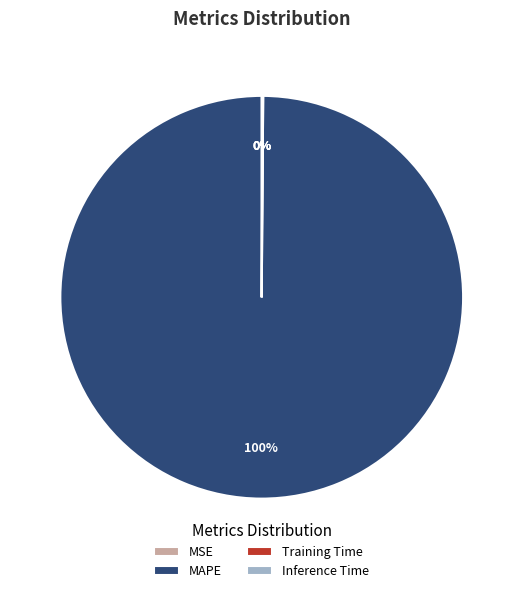

Does MAPE represent more than half of the total?

Yes